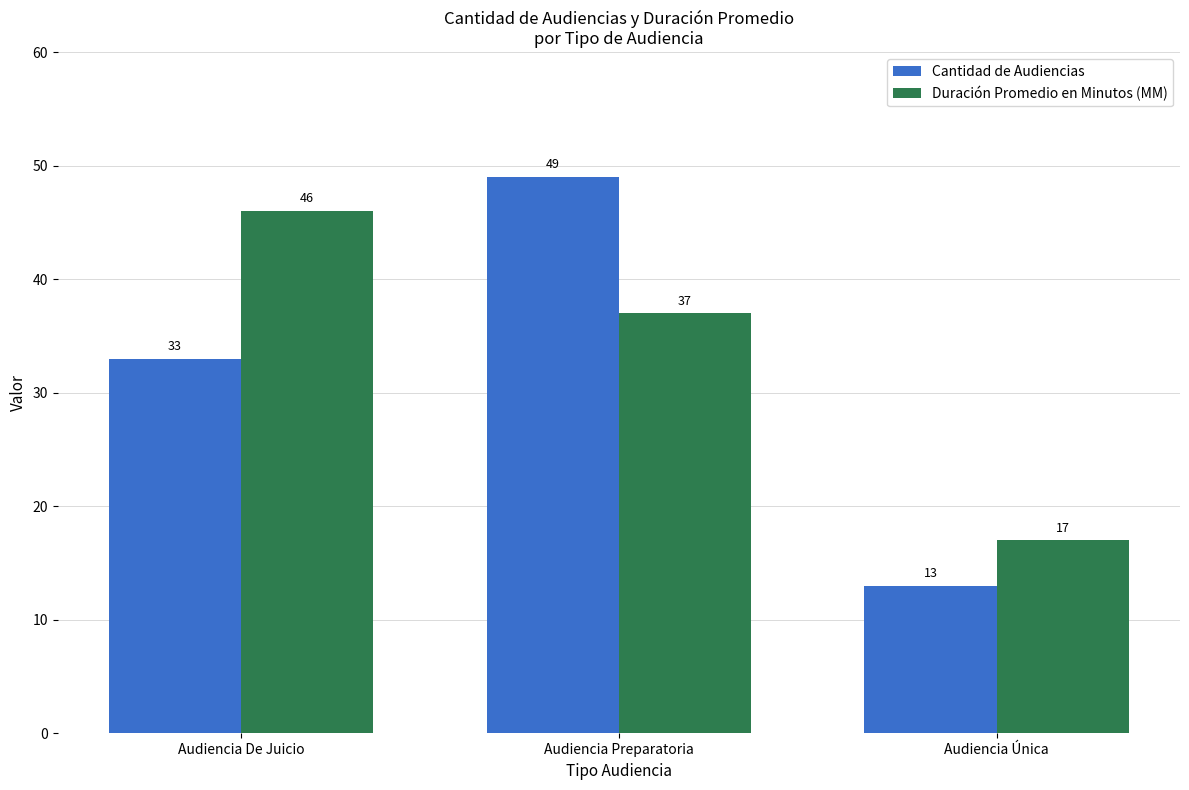

Rank the series by their maximum value, from highest to lowest.

Cantidad de Audiencias, Duración Promedio en Minutos (MM)